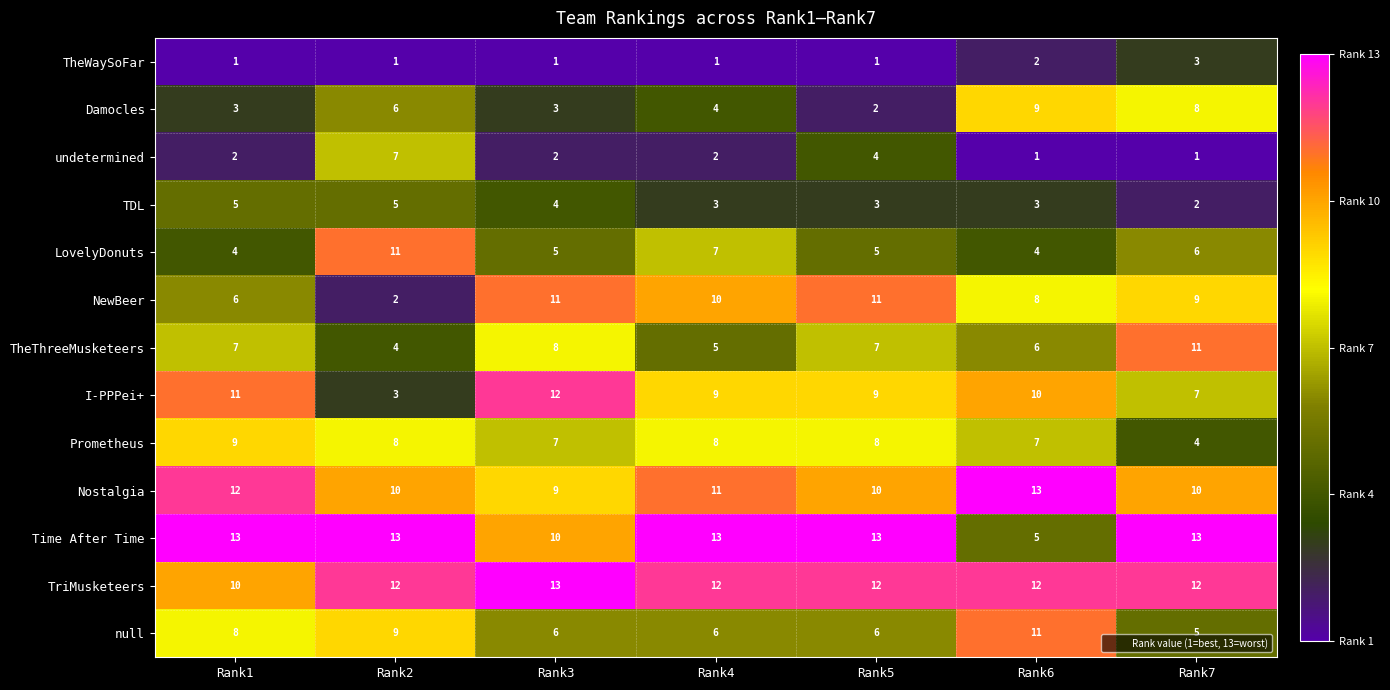

Between Rank2 and Rank5, which series saw the biggest shift?

NewBeer